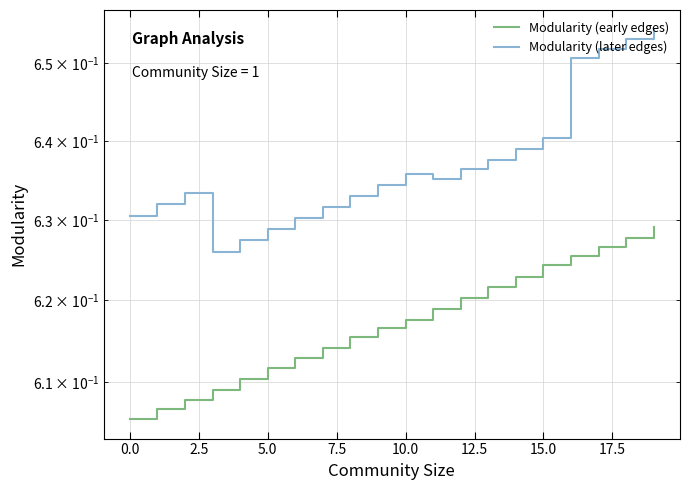

What is the average value of the Modularity (early edges) series?

0.6